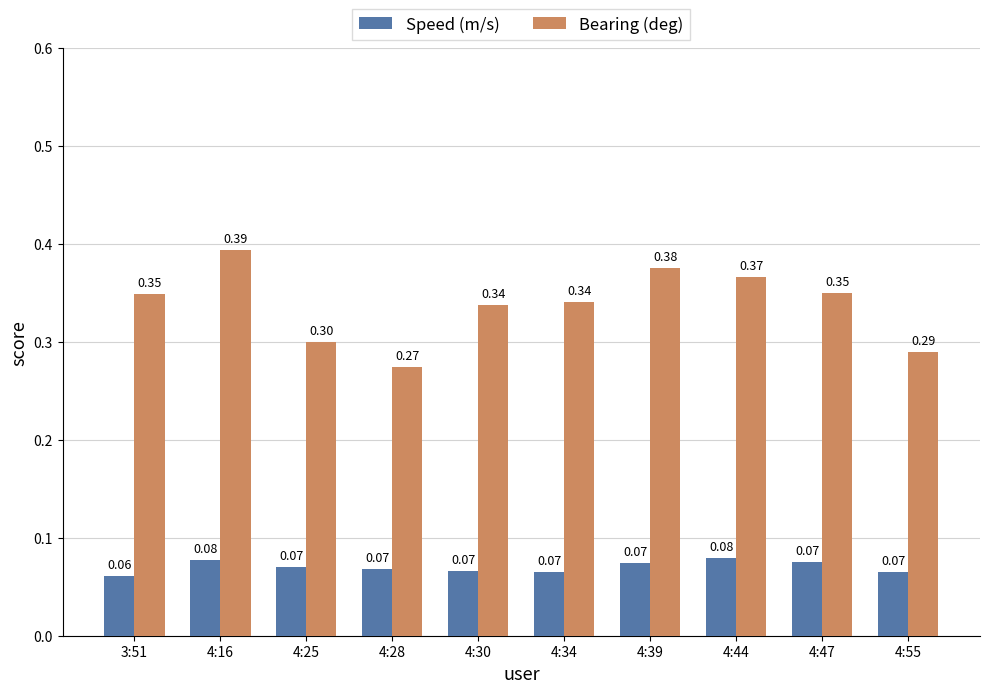

Rank the series by their average value, from highest to lowest.

Bearing (deg), Speed (m/s)